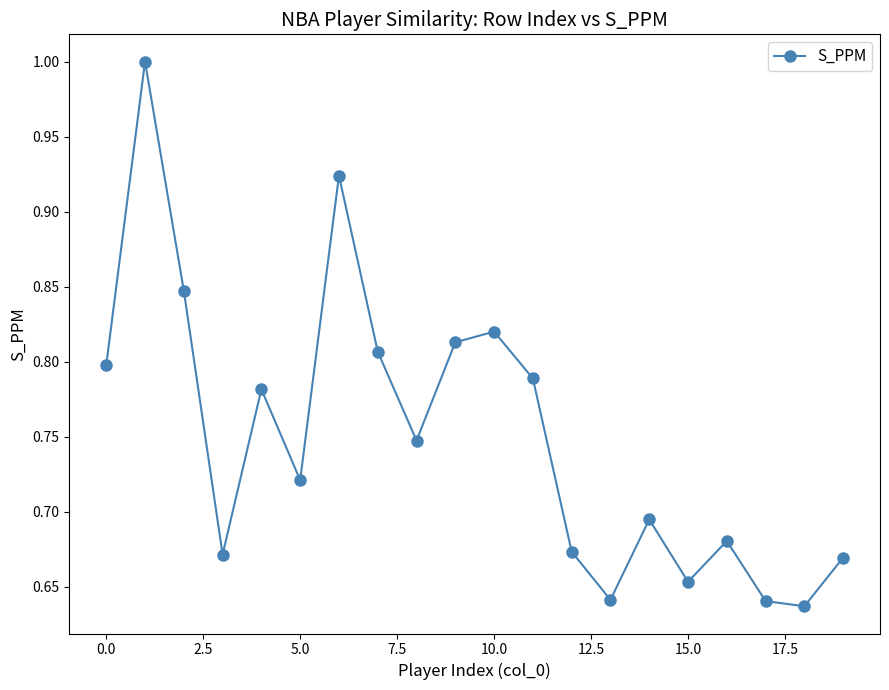

What is the maximum value shown in the chart?

1.0